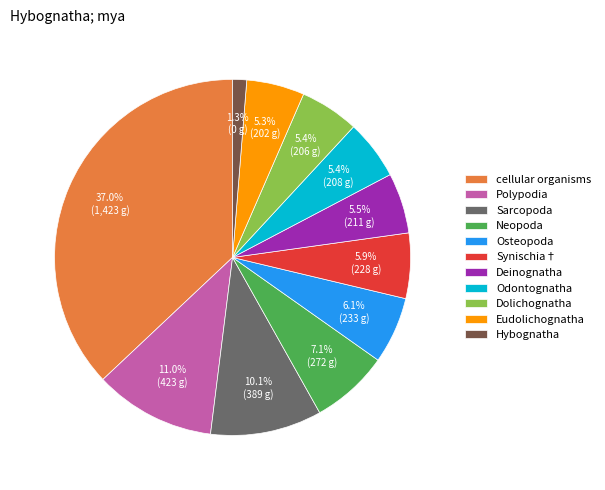

To the nearest percent, what is the difference between the largest and smallest slice percentages?

36%